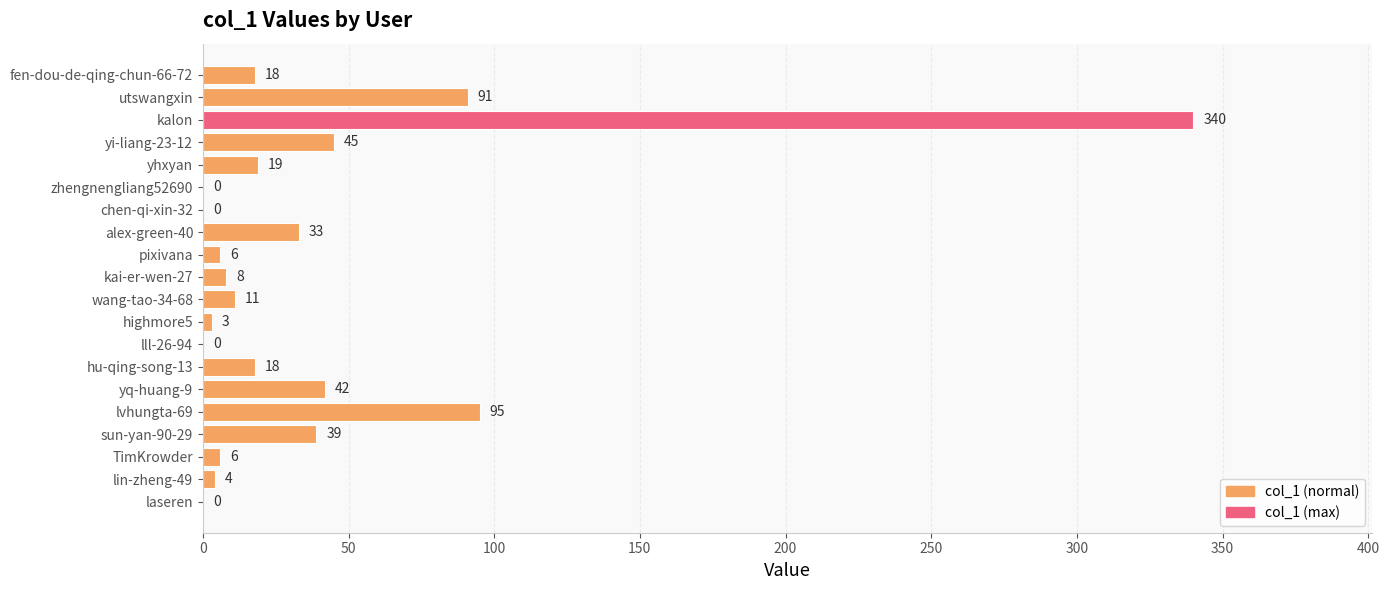

Is it true that the value at kai-er-wen-27 is 8?

True